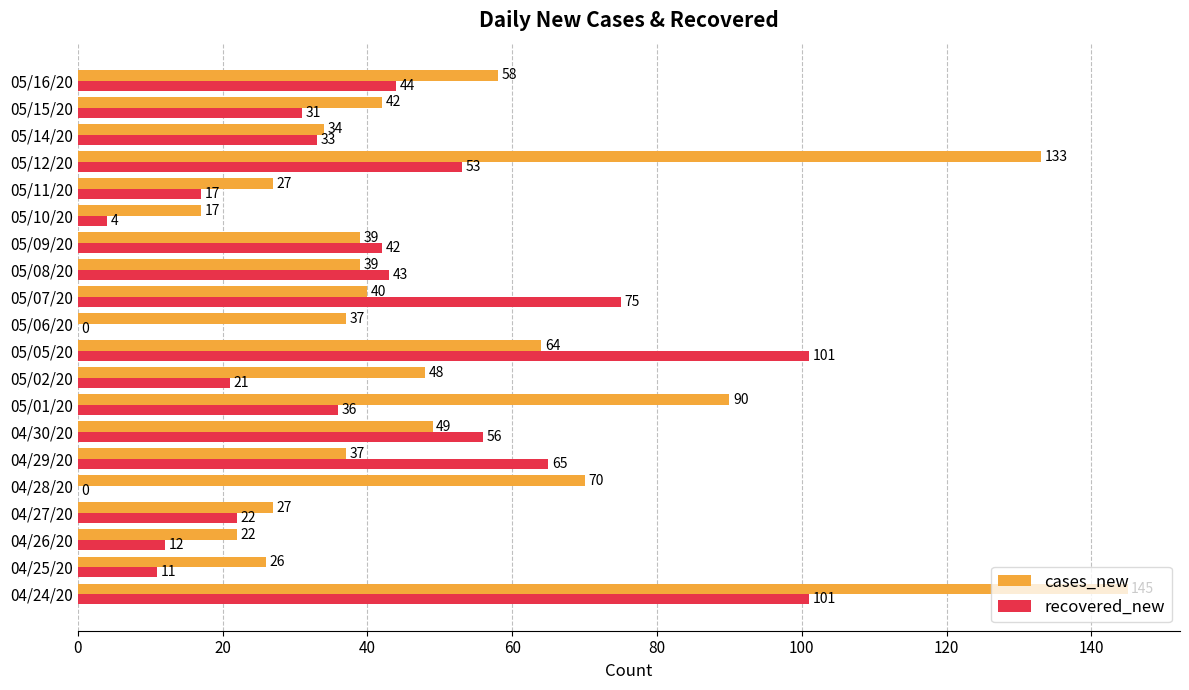

How many values in recovered_new are above zero?

18